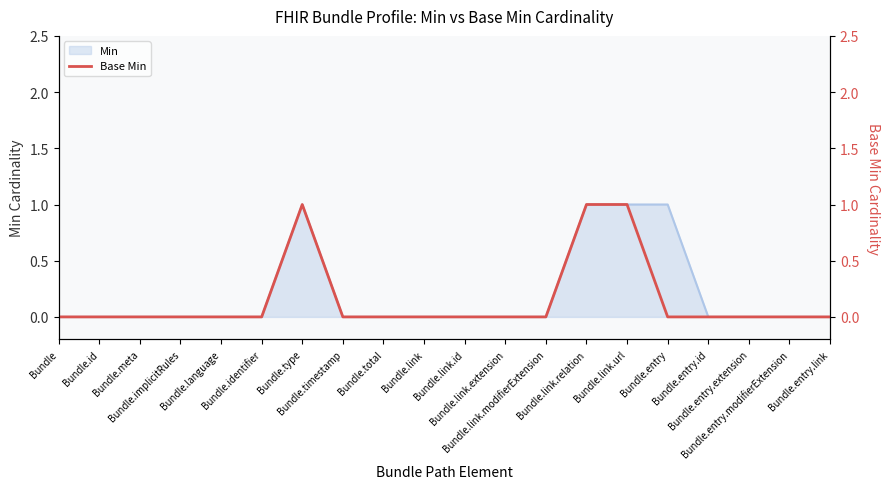

How many values exceed 0?

3